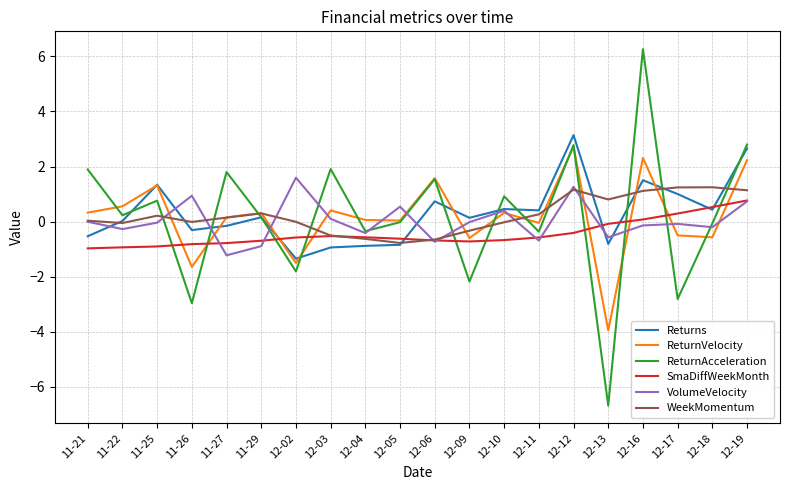

What position from the left is 12-19?

20